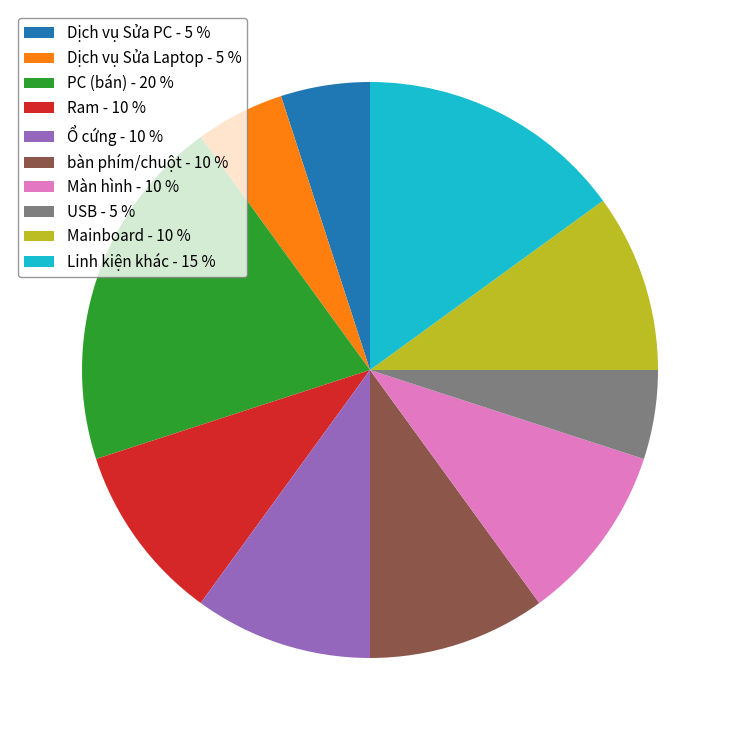

Is the sum of Ổ cứng - 10 % and Ram - 10 % greater than half?

No